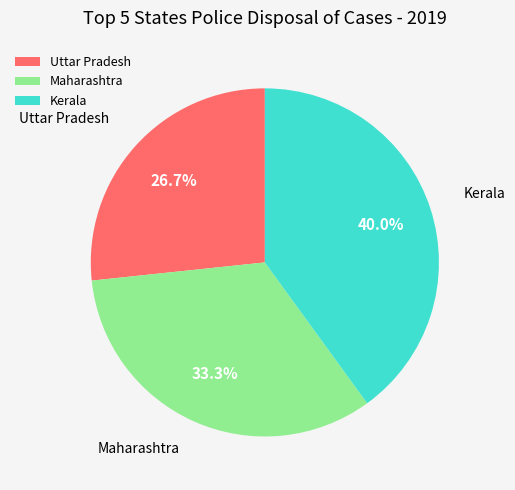

Which slice is the largest?

Kerala